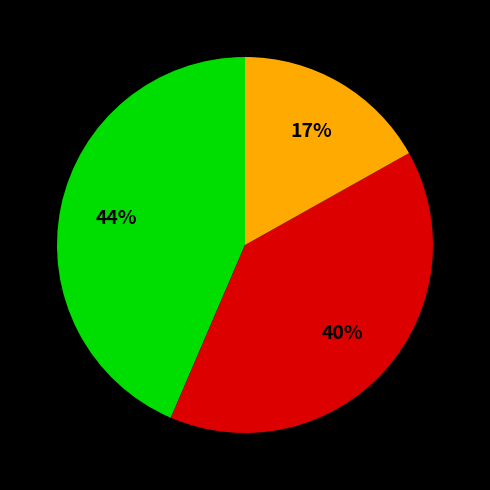

Is there any slice that represents more than half of the pie?

No